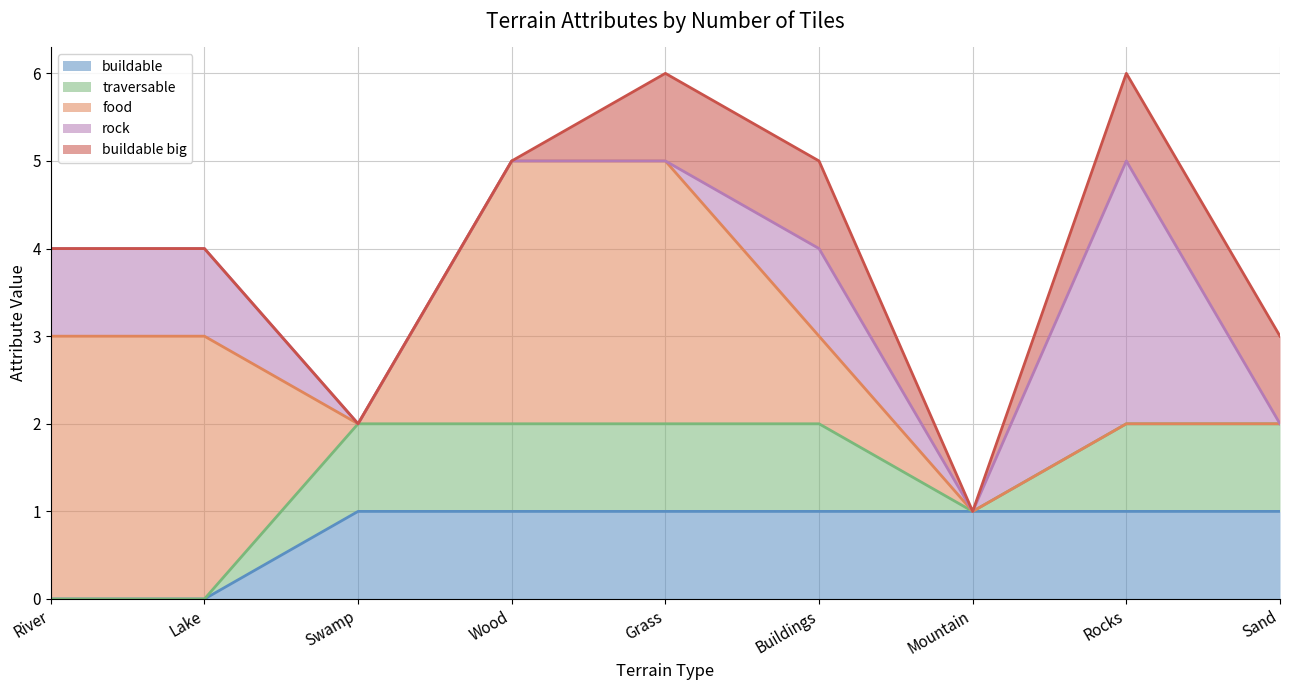

What is the label of the 9th point from the right?

River